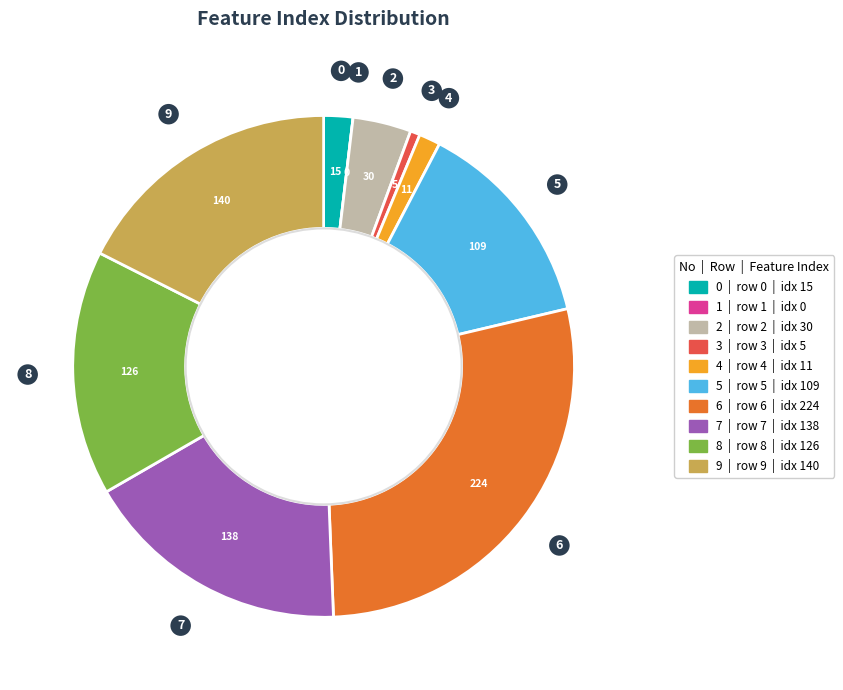

What is the largest slice in the pie chart?

6